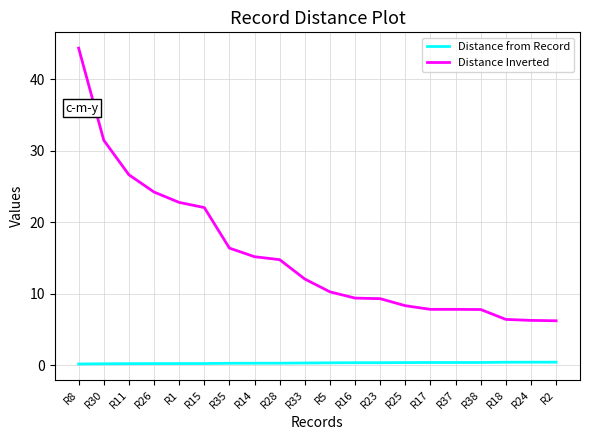

True or false: Distance Inverted has a value of 7.8 at R38.

True